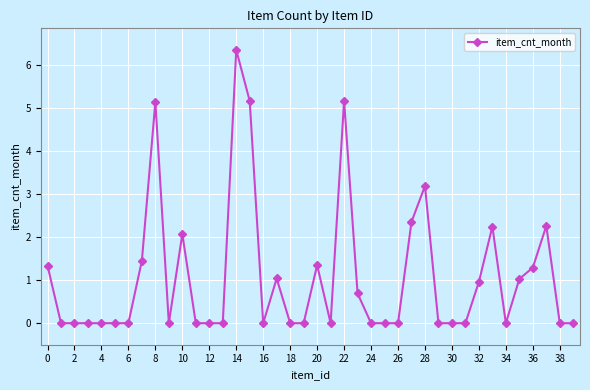

What is the difference between the second highest and minimum values?

5.2